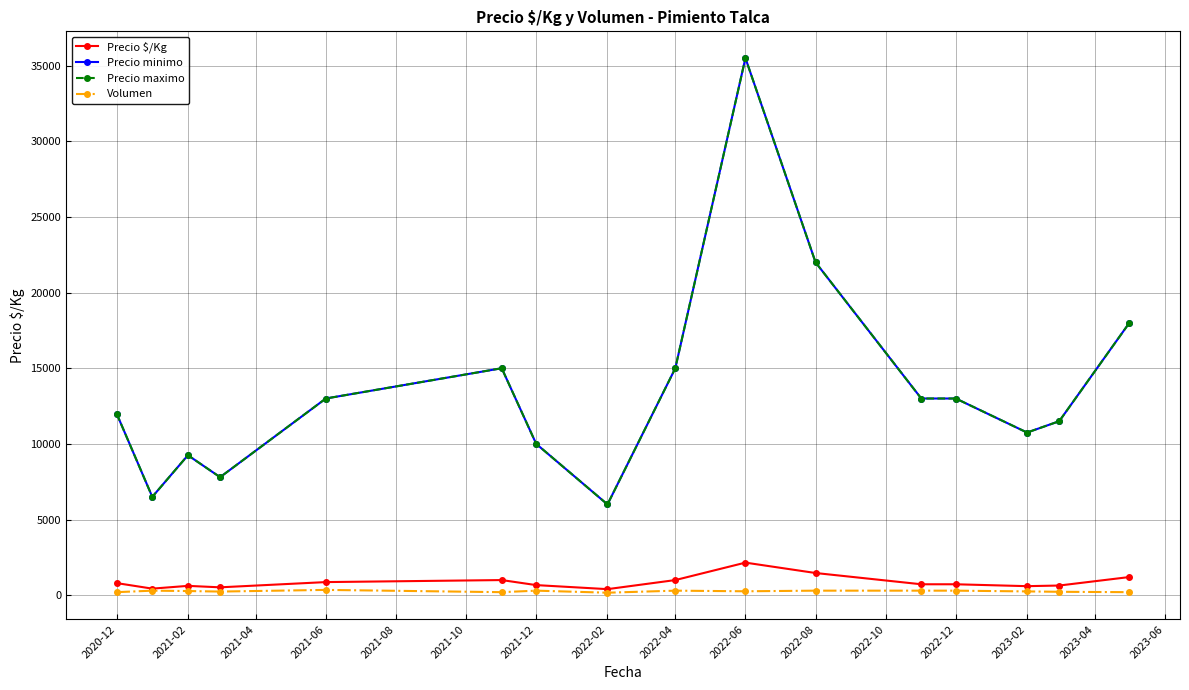

Does the chart display data point markers on the line(s)?

Yes